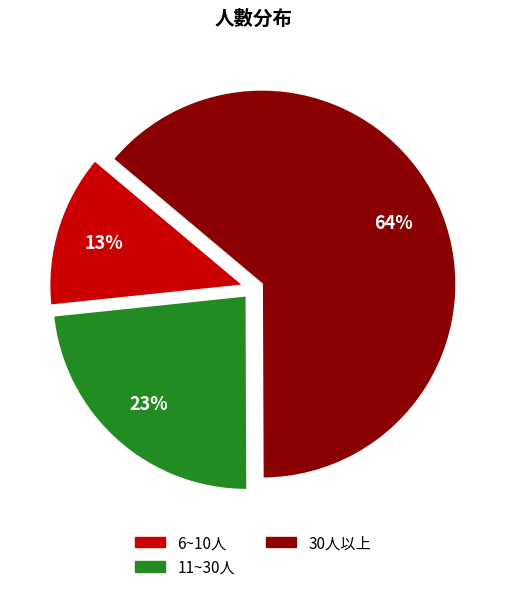

To the nearest percent, what is the average slice percentage?

33%